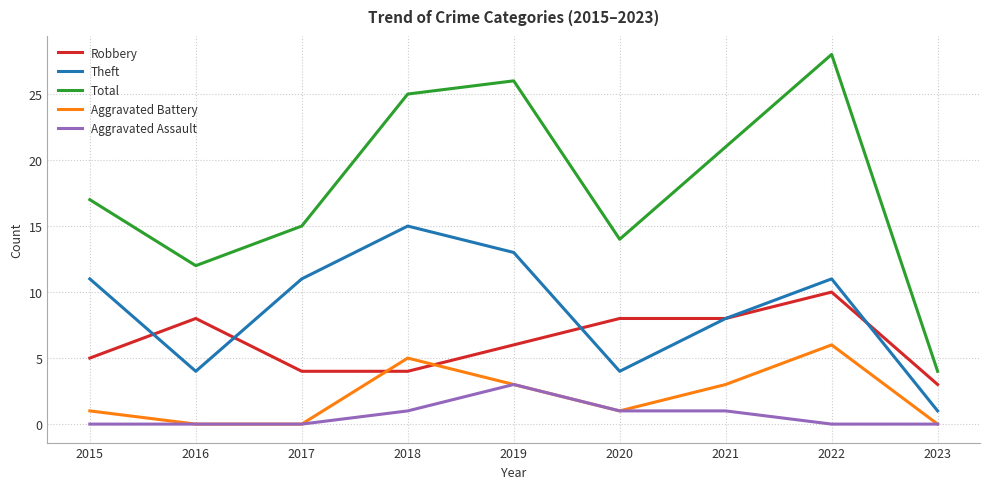

What value does the Robbery series have at 2019?

6